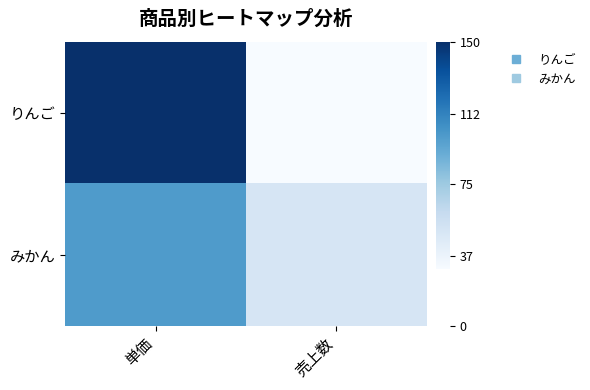

What is the total value across all series at 単価?

250